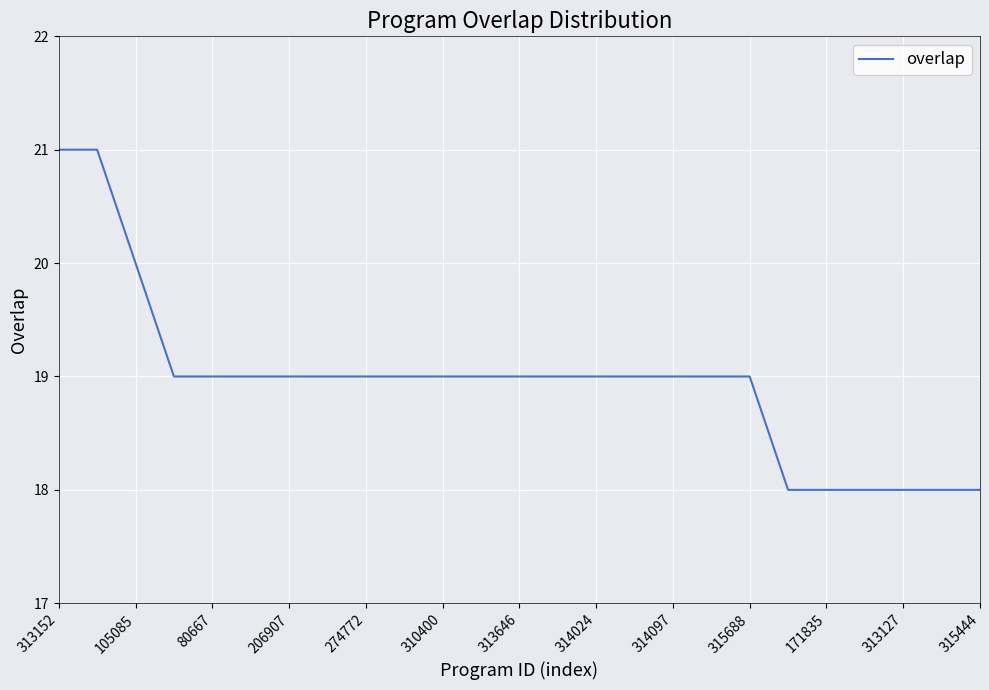

What is the smallest value displayed?

18